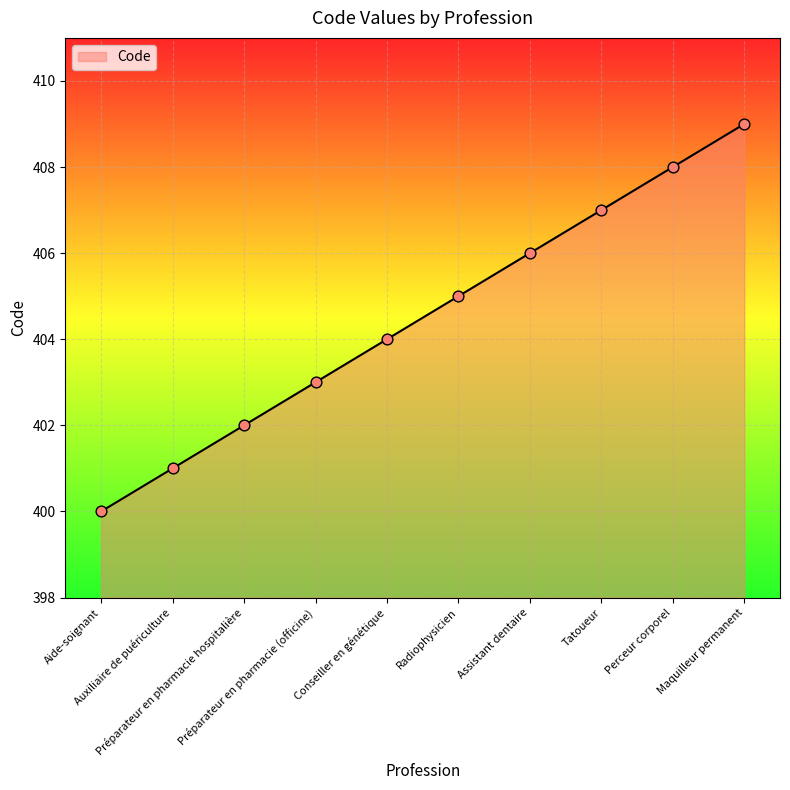

What is the change in value from Préparateur en pharmacie hospitalière to Préparateur en pharmacie (officine)?

+1